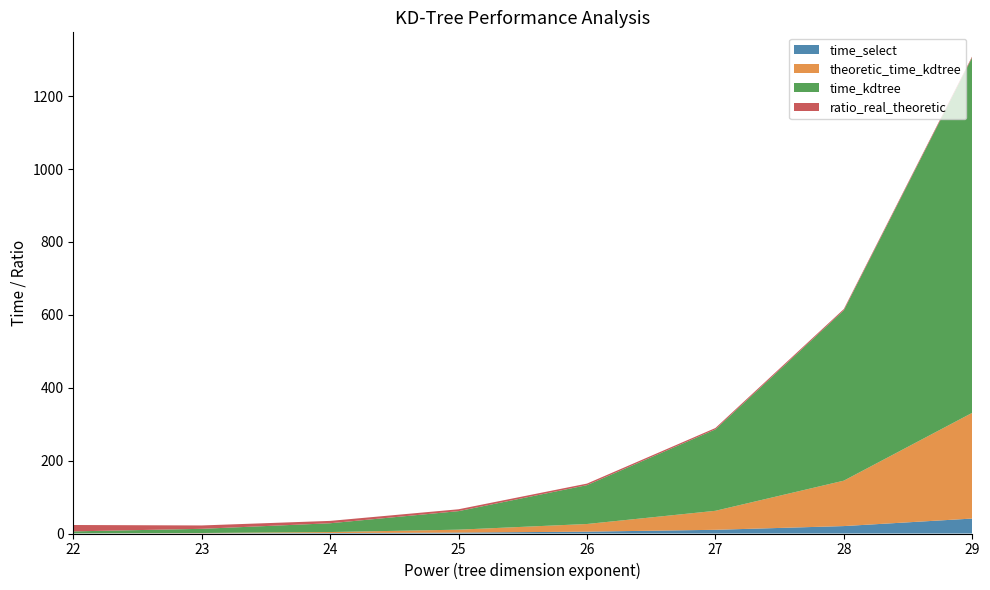

Reading right to left, transcribe all the data shown in this chart.

time_select: 29=41.0	28=20.4	27=10.2	26=5.1	25=2.5	24=1.3	23=0.6	22=0.3
theoretic_time_kdtree: 29=290.1	28=124.6	27=52.1	26=21.0	25=8.0	24=2.7	23=0.7	22=0.1
time_kdtree: 29=975.5	28=467.5	27=223.5	26=106.6	25=50.9	24=24.2	23=11.5	22=5.4
ratio_real_theoretic: 29=3.0	28=3.3	27=3.7	26=4.3	25=5.1	24=6.5	23=9.2	22=17.5